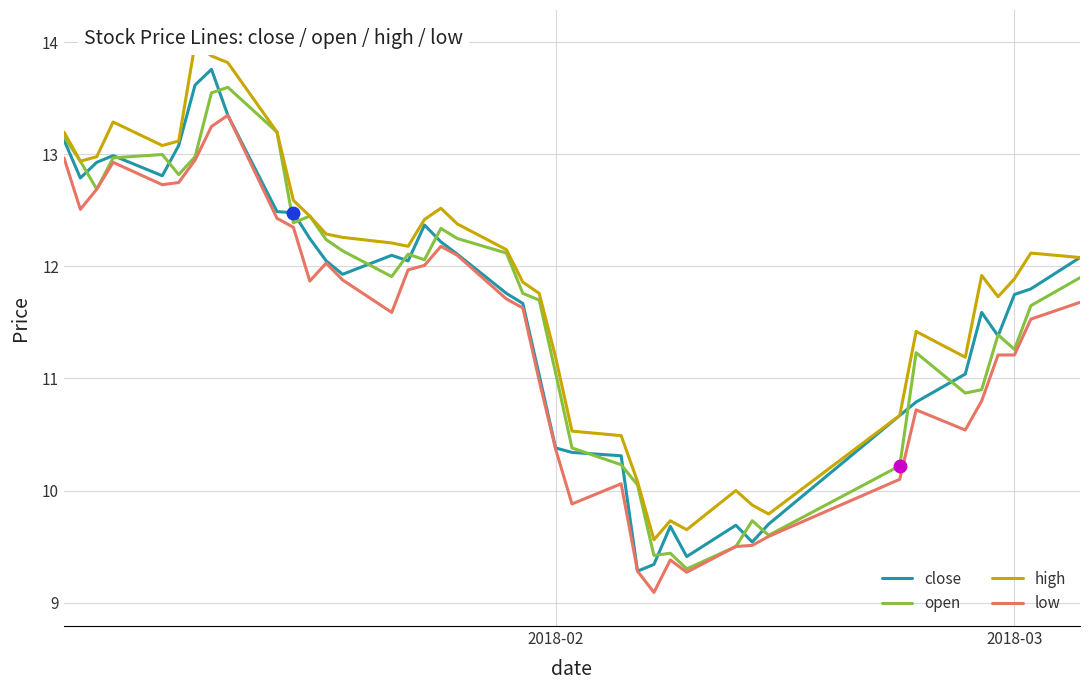

What is the highest value of the open series?

13.6